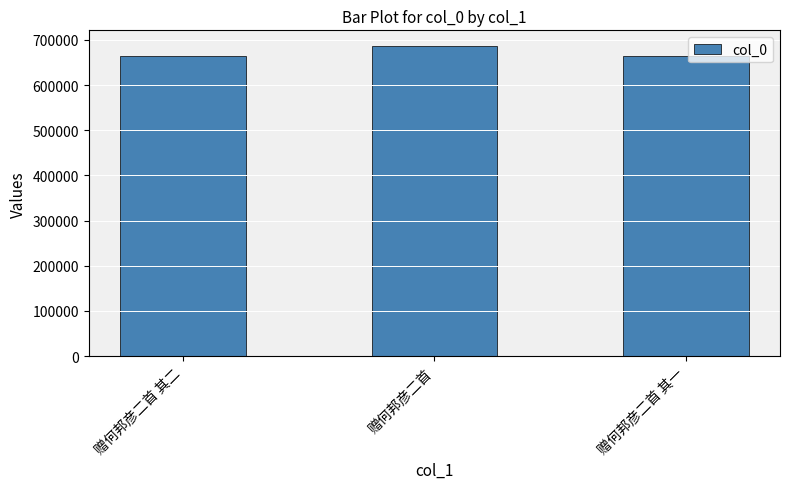

What is the sum of all values?

2013399